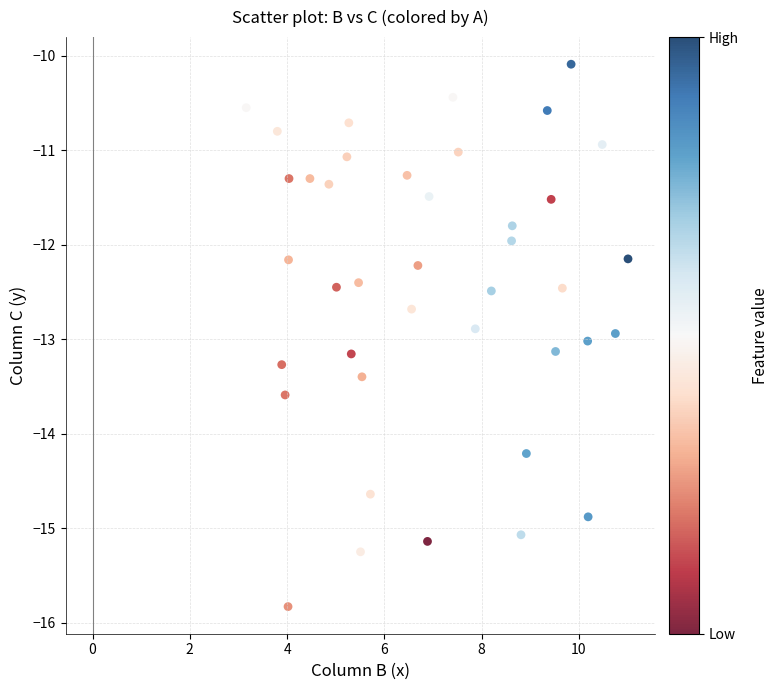

What is the range of Y values (max minus min)?

5.7